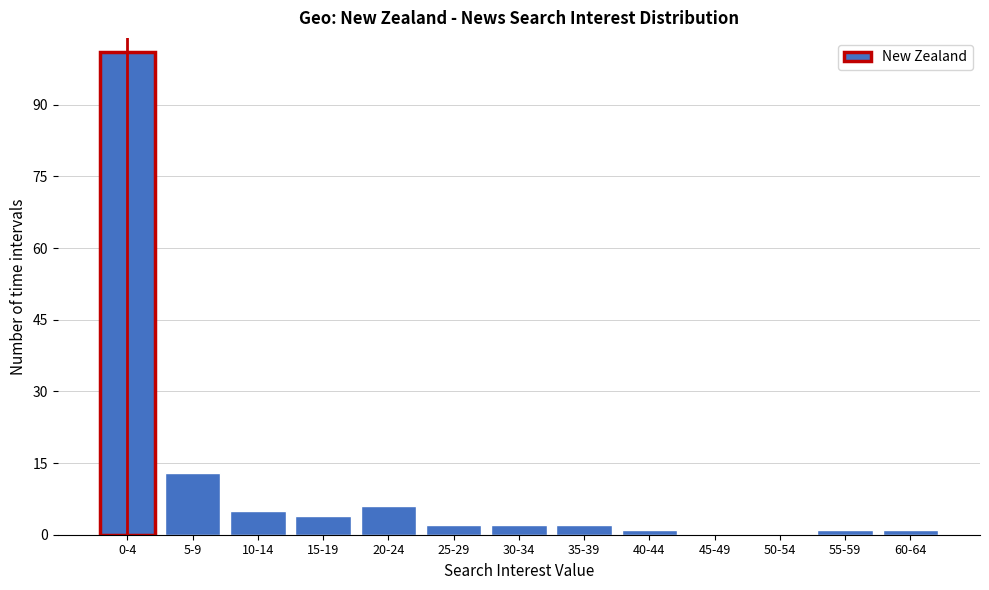

Reading left to right, extract all data points from this chart.

0-4=101	5-9=13	10-14=5	15-19=4	20-24=6	25-29=2	30-34=2	35-39=2	40-44=1	45-49=0	50-54=0	55-59=1	60-64=1